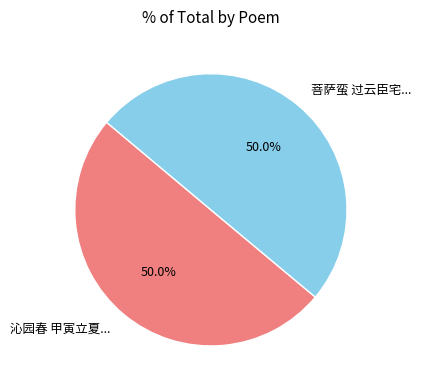

What portion of the pie excludes 沁园春 甲寅立夏...?

50.0%